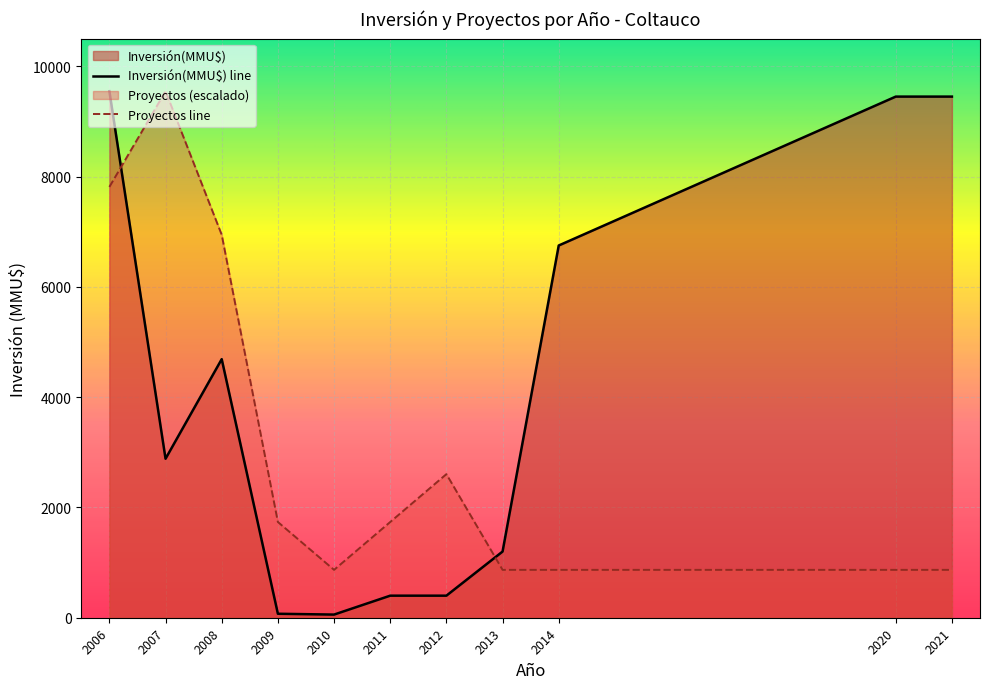

At 19, list the series in order from smallest to largest.

Proyectos, Inversión(MMU$)